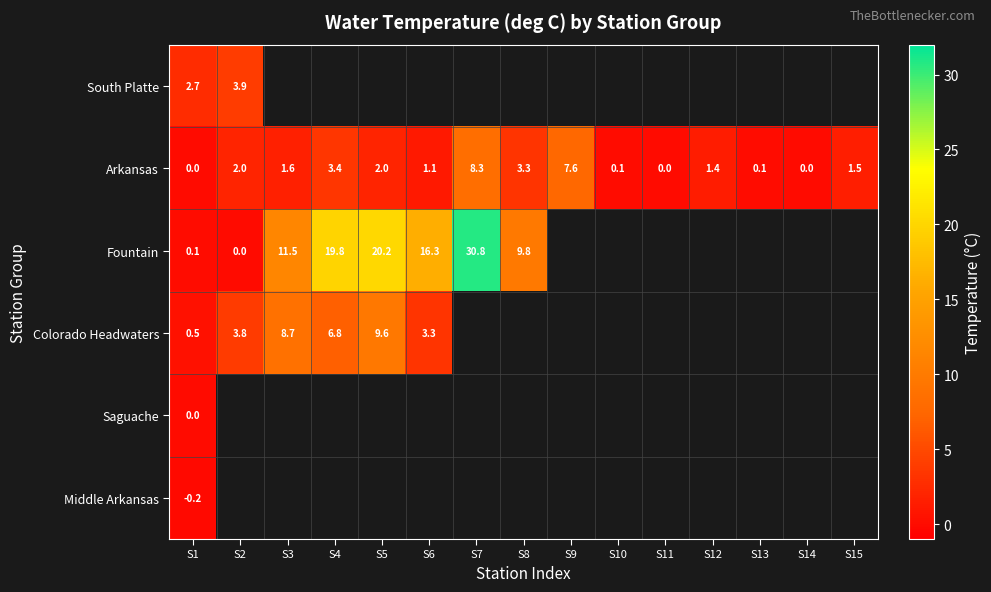

Which label corresponds to the smallest value in the chart?

S1